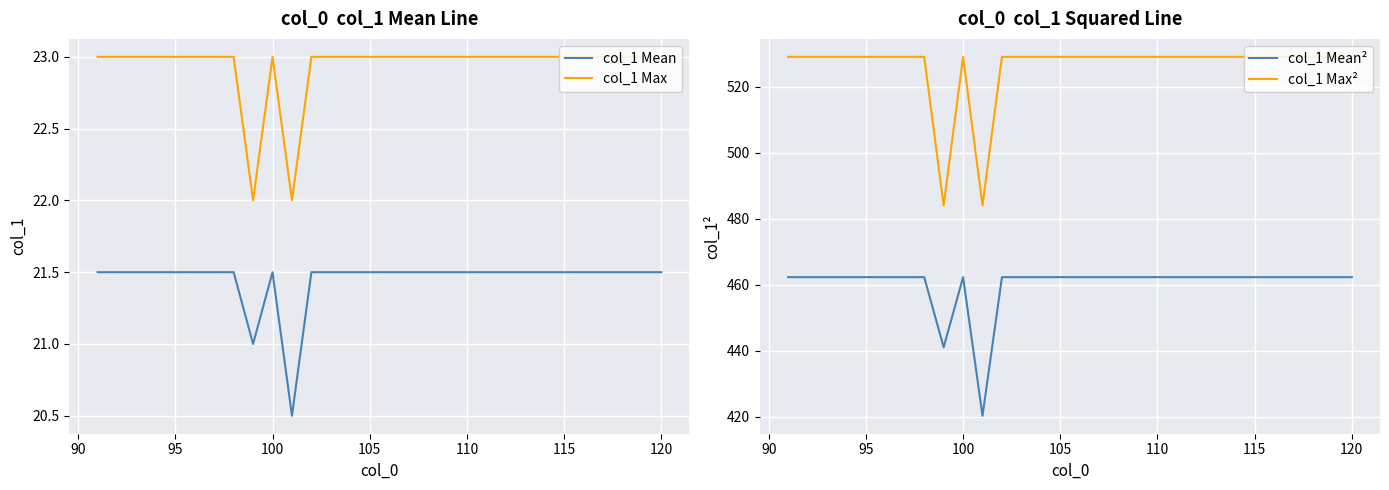

What is the highest value of the col_1 Max series?

23.0